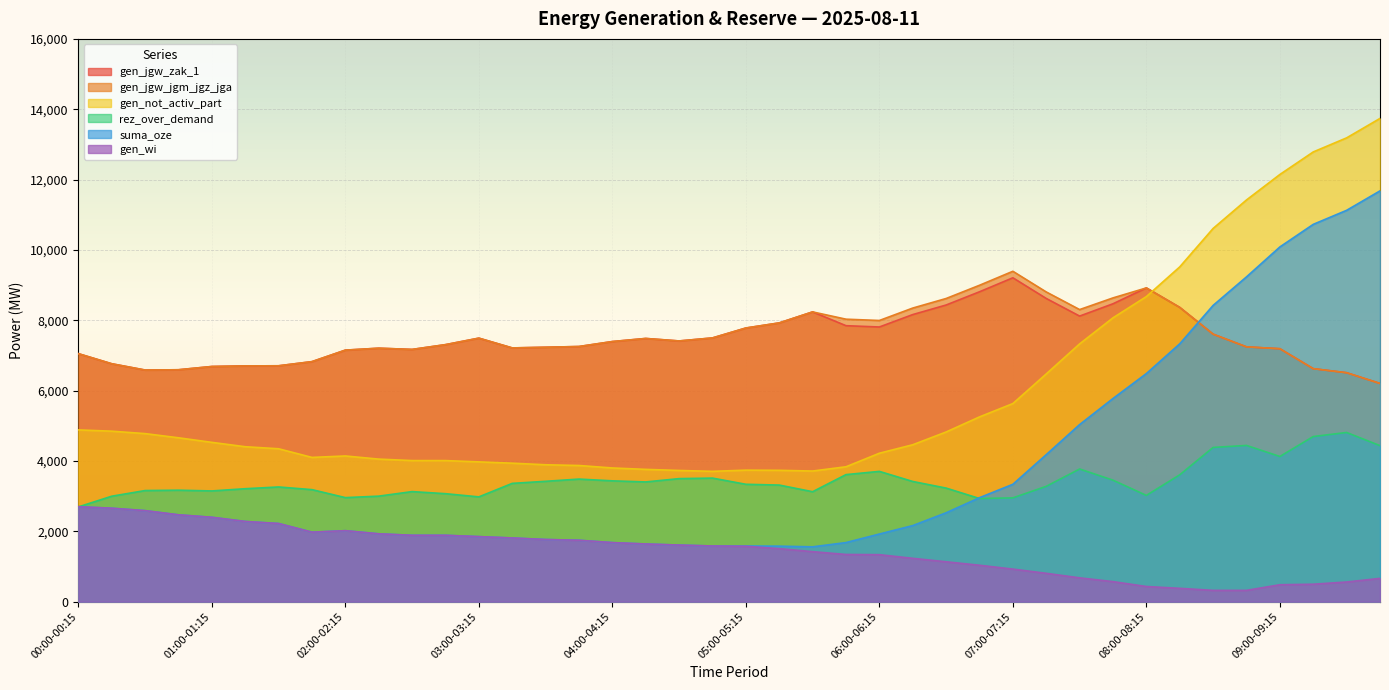

Read the gen_jgw_zak_1 value at 01:30-01:45.

6706